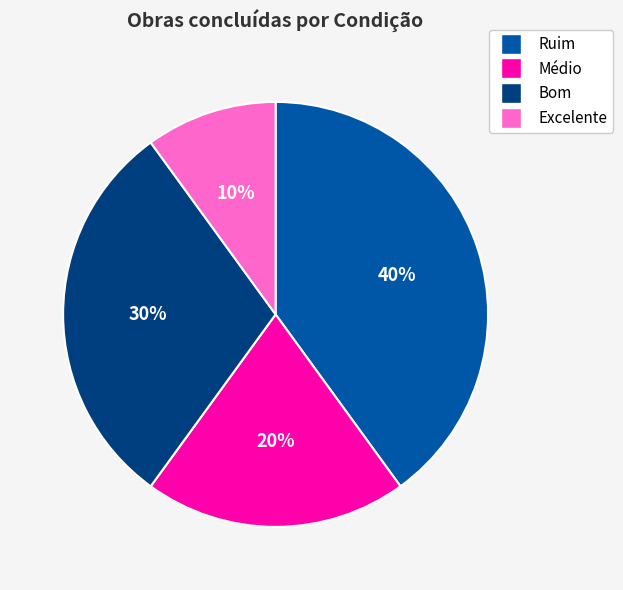

How many segments does this pie chart have?

4